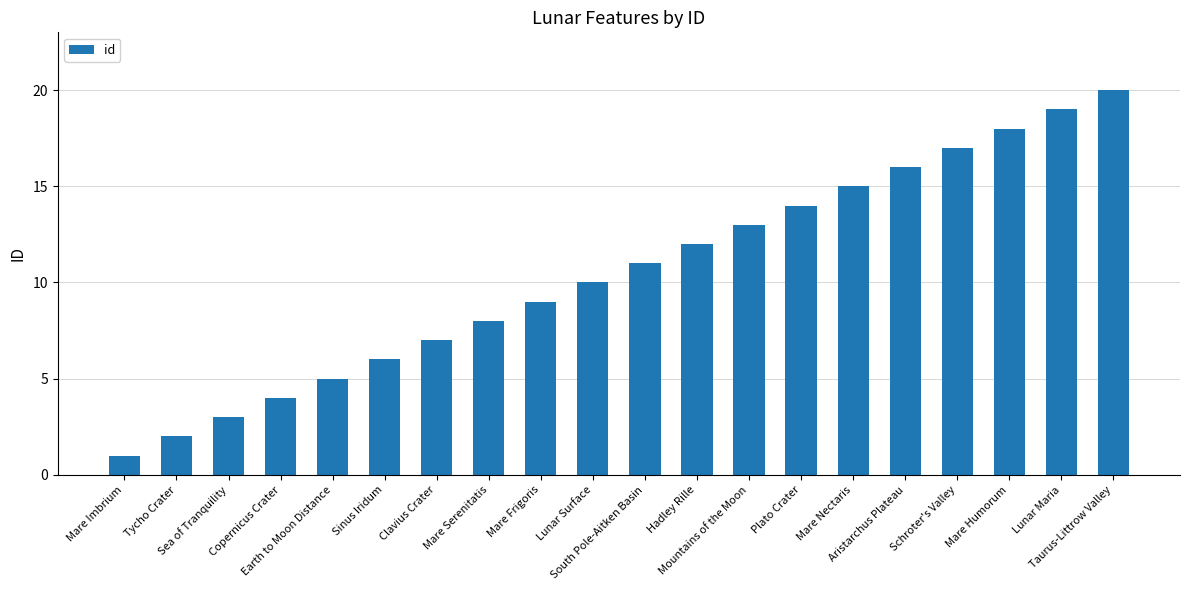

What is the label of the 20th bar from the right?

Mare Imbrium